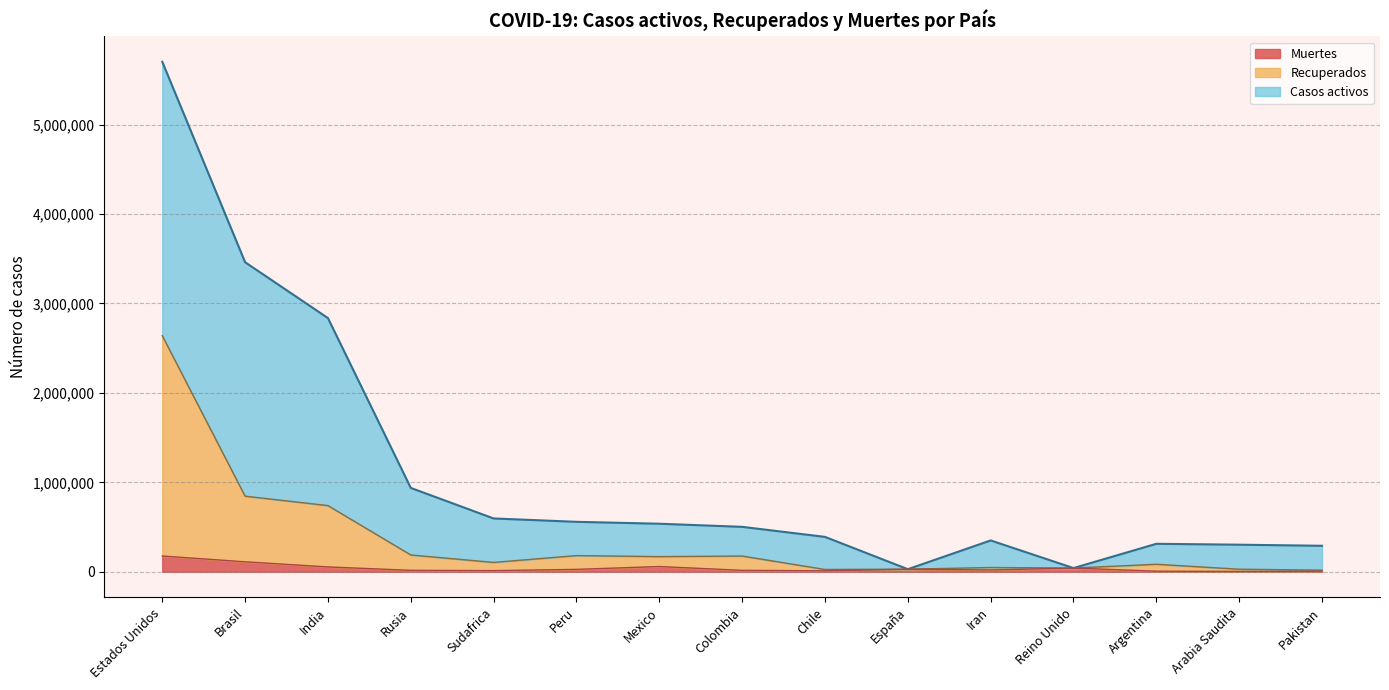

At which category does Muertes reach its first local peak?

Mexico